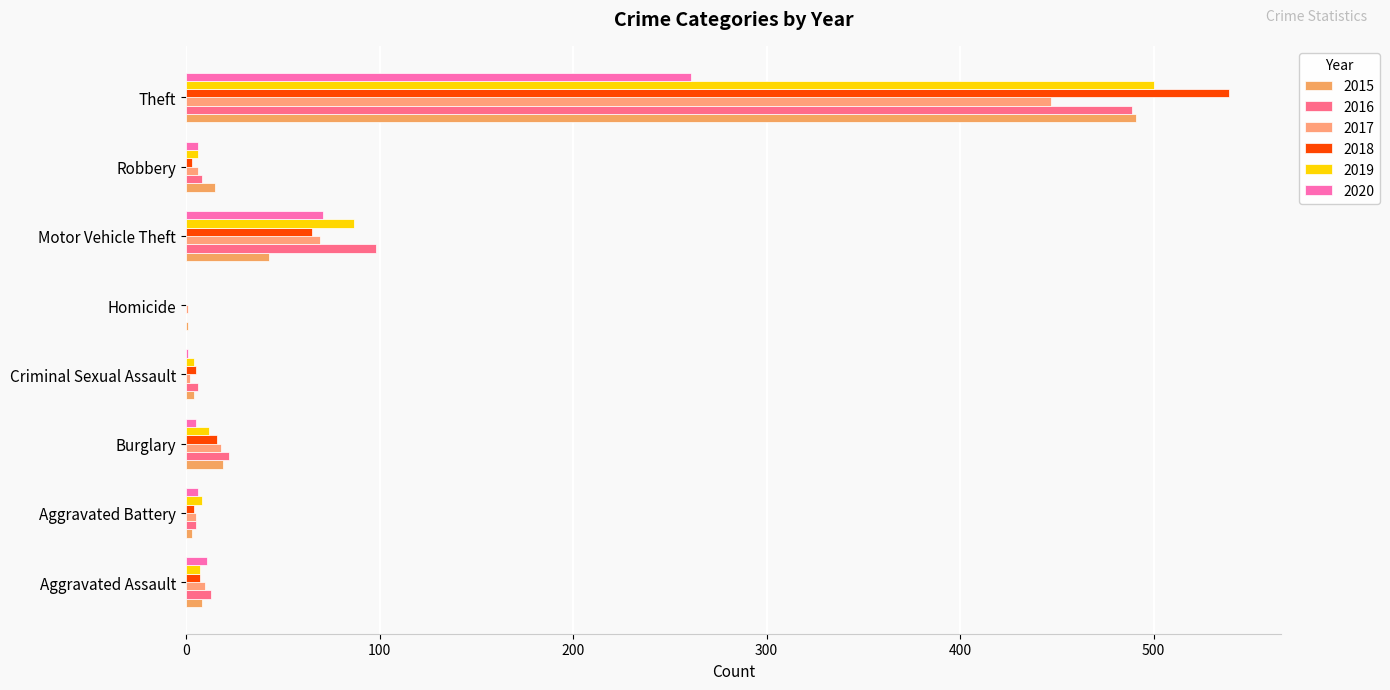

The 2018 series shows 16 at Burglary. True or false?

True